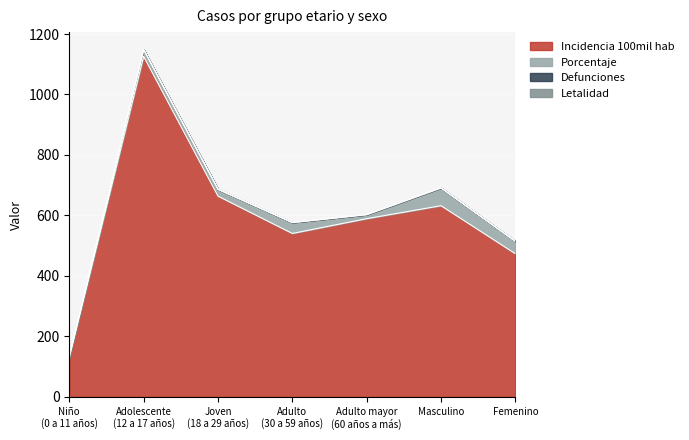

What is the spread (max minus min) of values at Masculino?

632.3